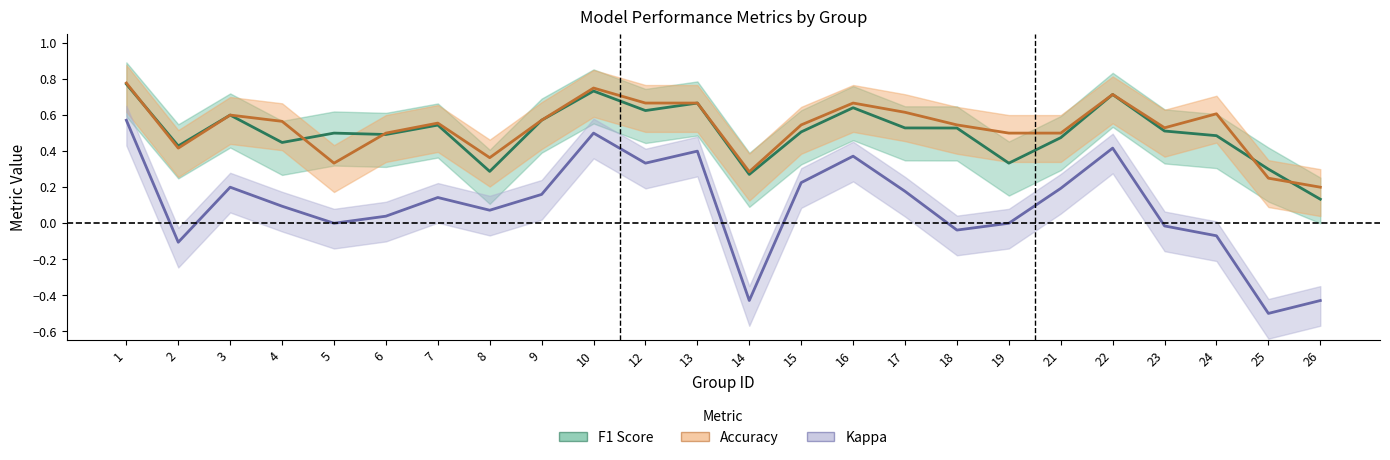

True or false: Kappa has a value of -0.0 at 23.

True